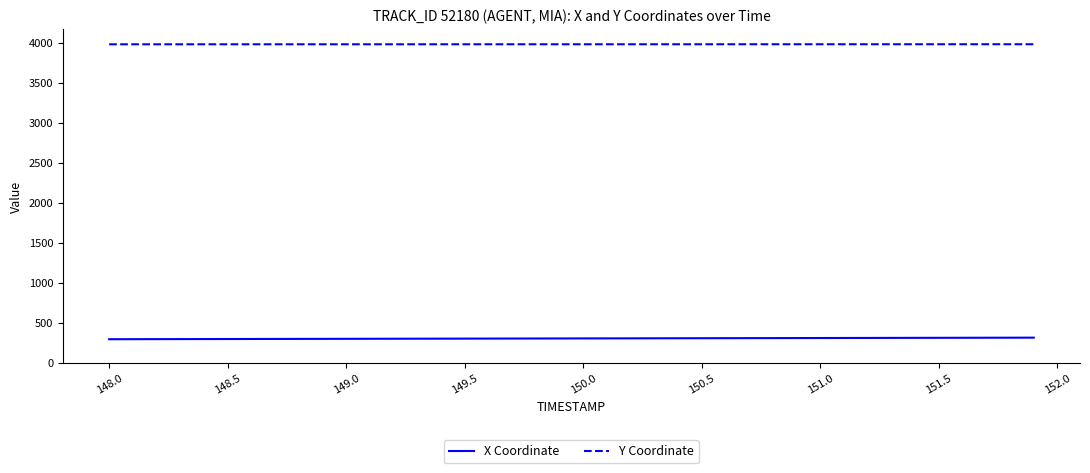

True or false: X Coordinate and Y Coordinate cross at least once.

False